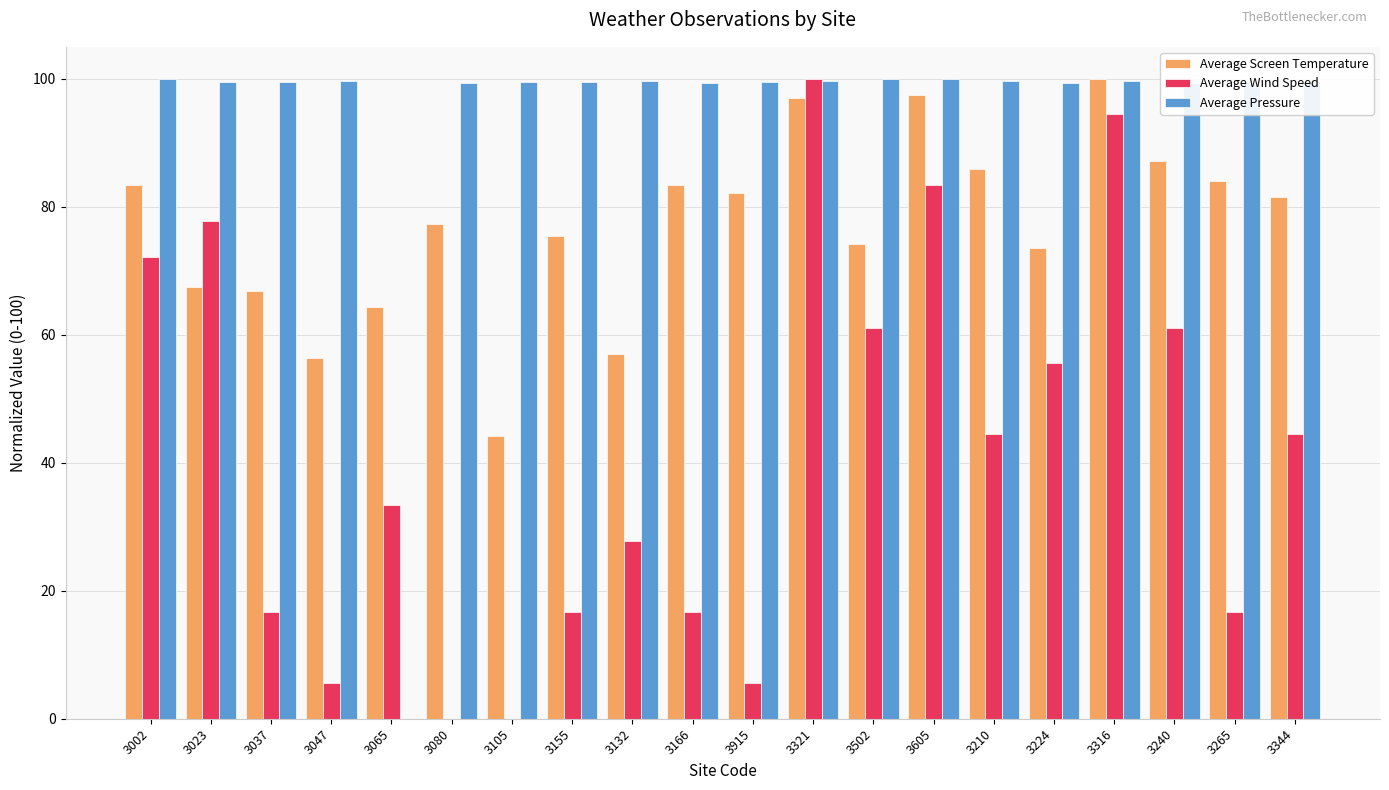

Which series has the largest total across all categories?

Average Pressure